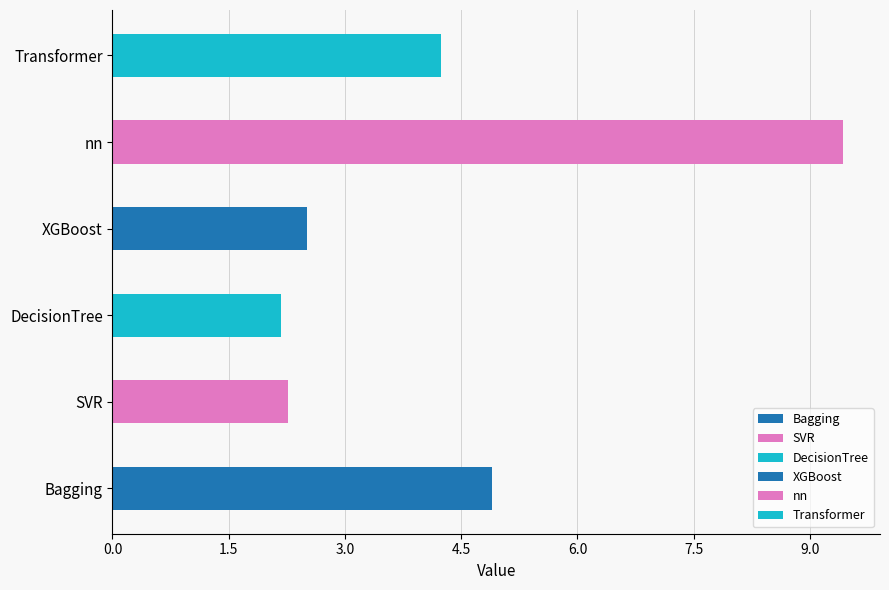

The value at nn is 16.0. True or false?

False